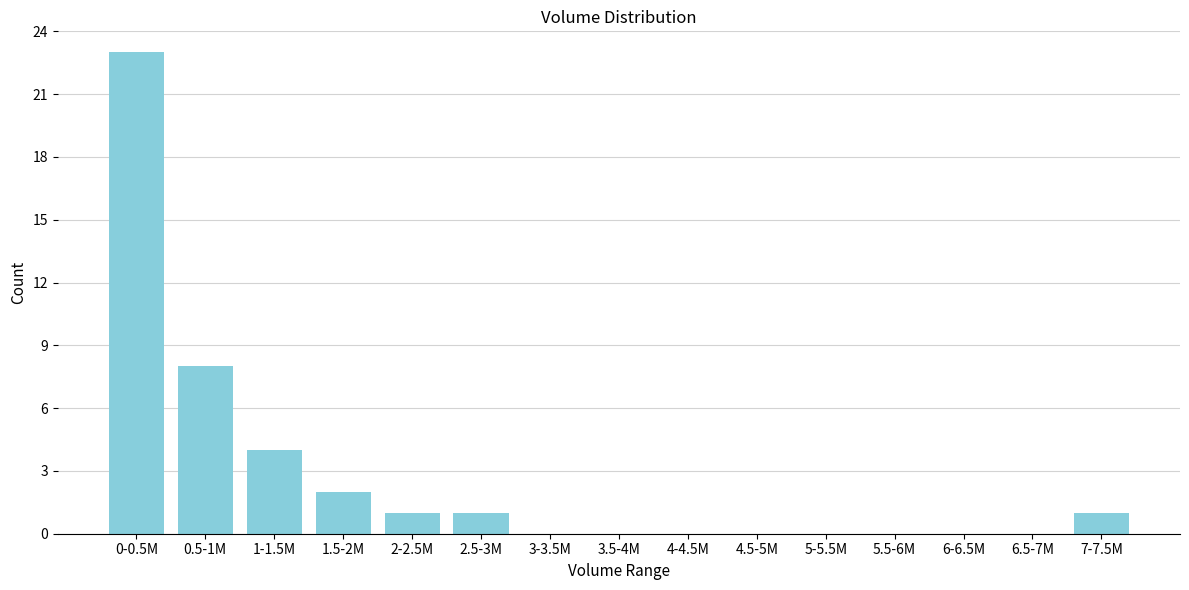

Reading left to right, list all the values displayed in this chart.

0-0.5M=23	0.5-1M=8	1-1.5M=4	1.5-2M=2	2-2.5M=1	2.5-3M=1	3-3.5M=0	3.5-4M=0	4-4.5M=0	4.5-5M=0	5-5.5M=0	5.5-6M=0	6-6.5M=0	6.5-7M=0	7-7.5M=1